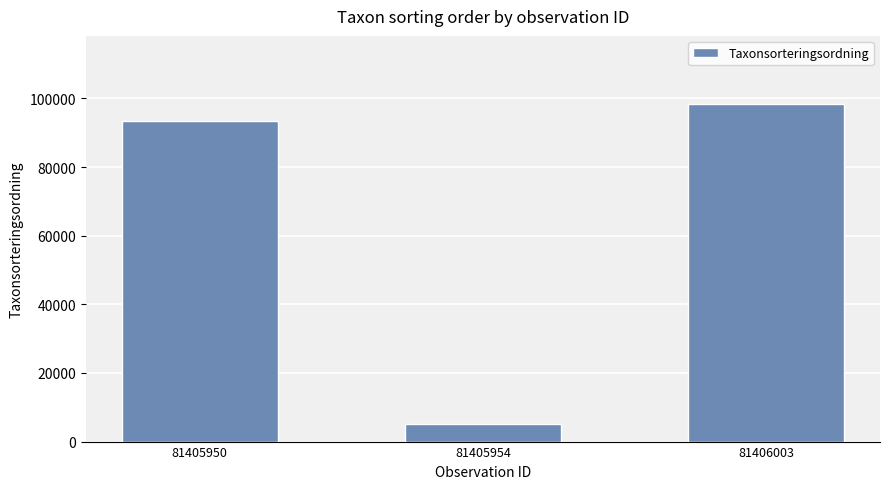

Rank the categories by value from lowest to highest.

81405954, 81405950, 81406003